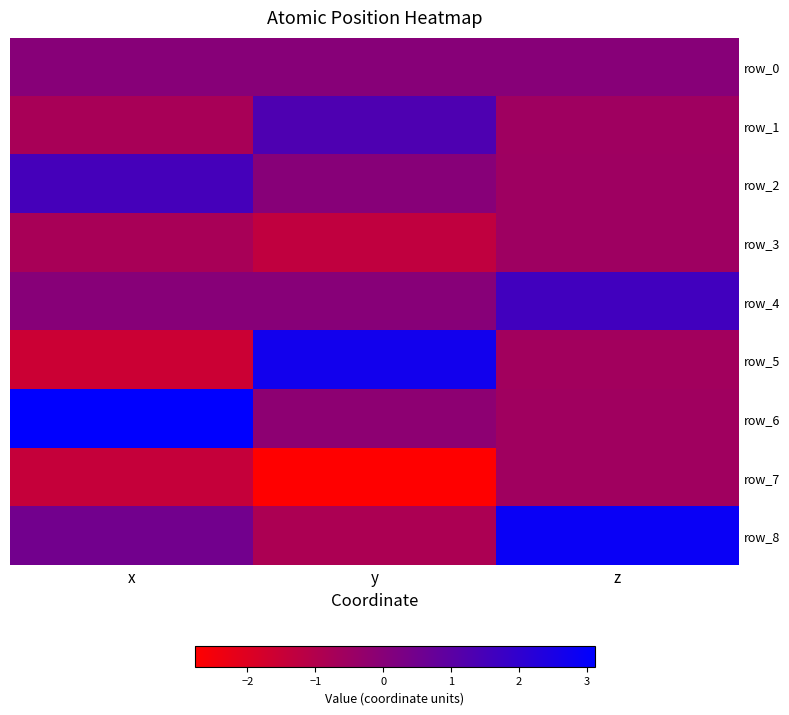

Reading right to left, what are all the values shown in this chart?

row_0: z=0.0	y=0.0	x=0.0
row_1: z=-0.5	y=1.3	x=-0.8
row_2: z=-0.5	y=-0.0	x=1.5
row_3: z=-0.5	y=-1.3	x=-0.8
row_4: z=1.6	y=-0.0	x=0.0
row_5: z=-0.6	y=2.7	x=-1.6
row_6: z=-0.6	y=-0.1	x=3.1
row_7: z=-0.6	y=-2.8	x=-1.4
row_8: z=2.9	y=-0.8	x=0.5